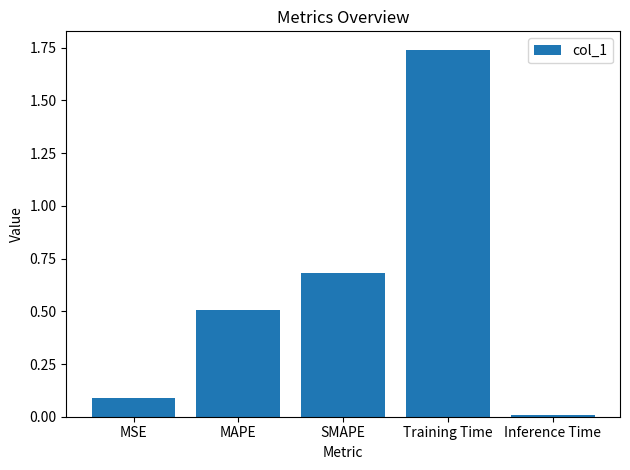

The chart shows a value of 1.1 at SMAPE. True or false?

False